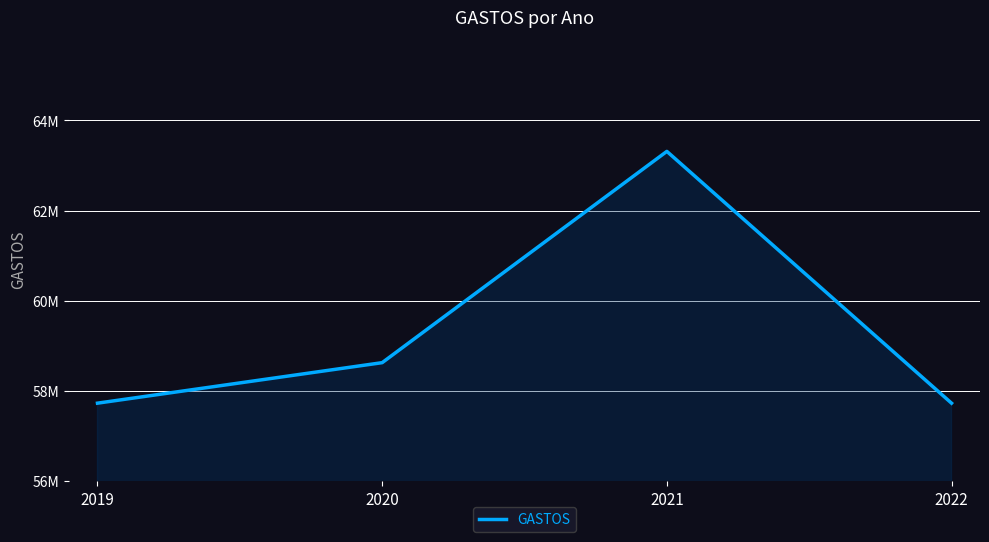

Is this an area chart (filled region under the line)?

Yes